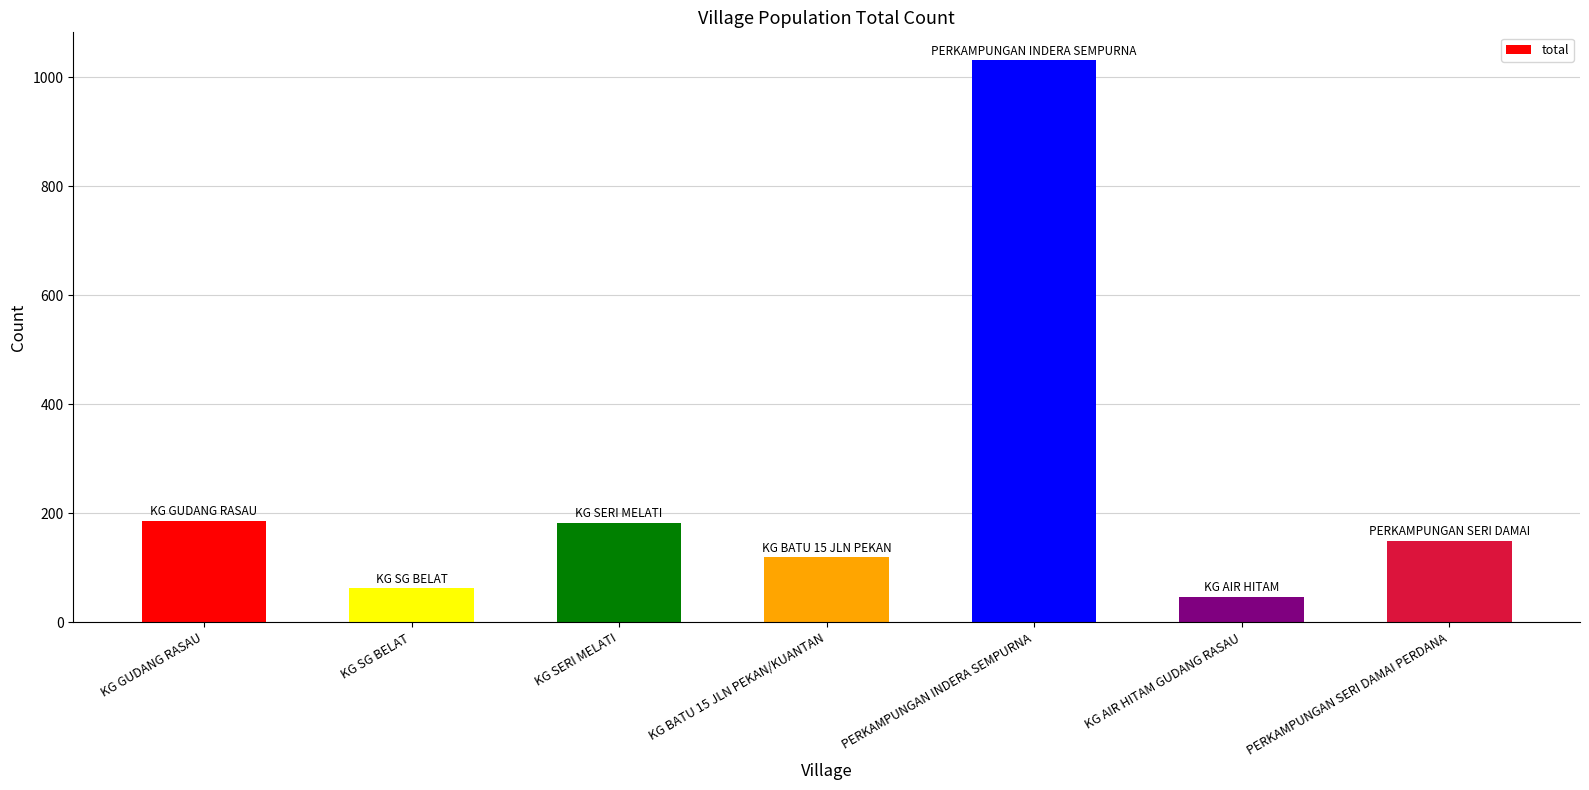

Does the chart contain any negative values?

No